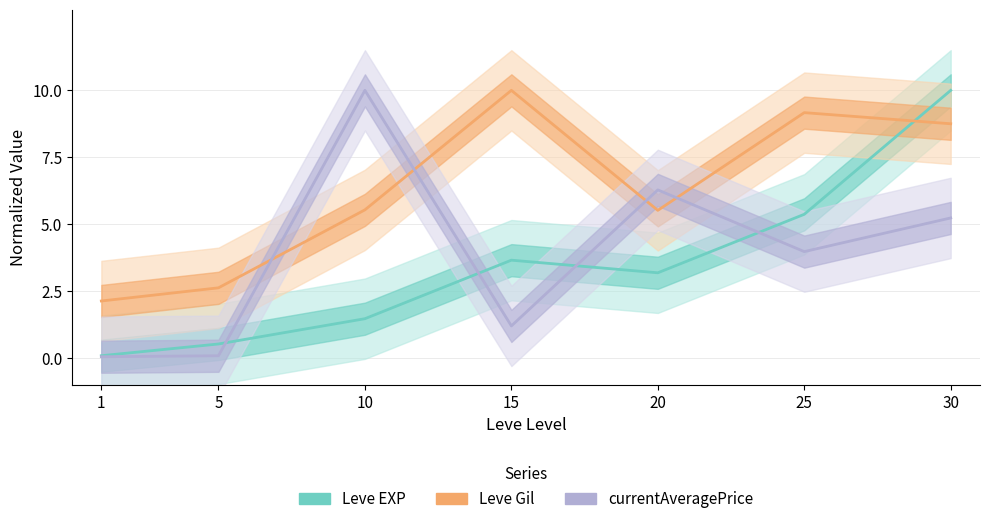

The value of currentAveragePrice at 20 is 3.6. True or false?

False